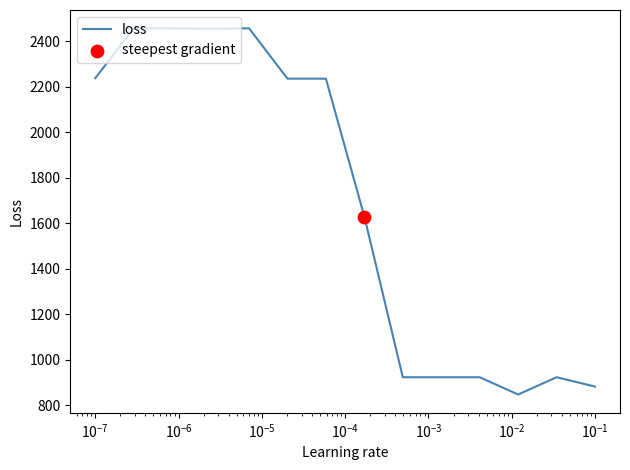

What is the minimum value shown in the chart?

847.5